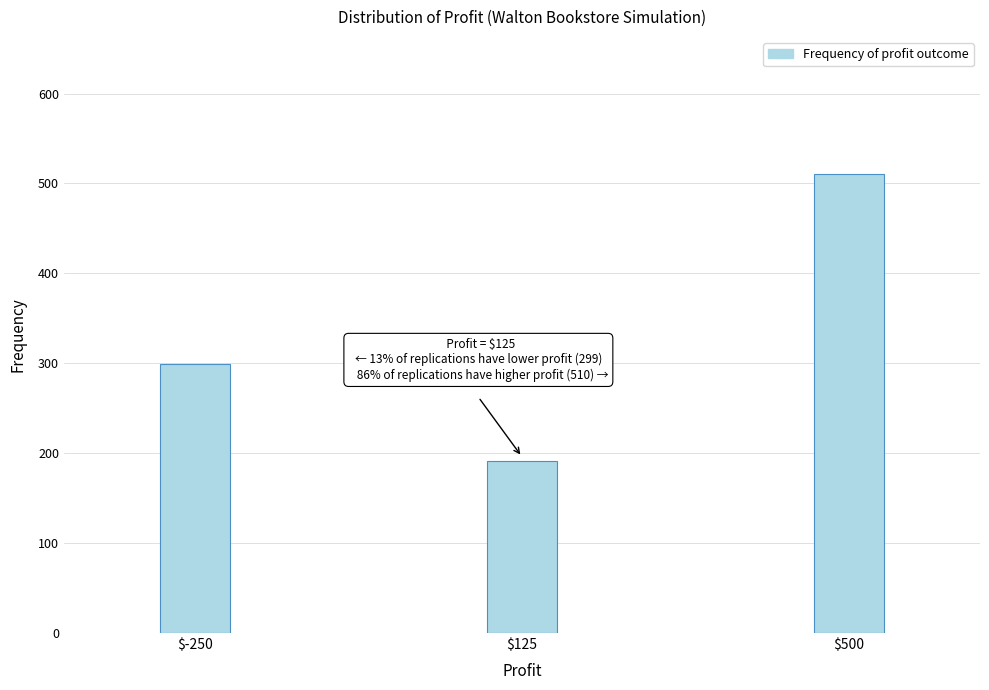

Reading left to right, list all the values displayed in this chart.

299	191	510